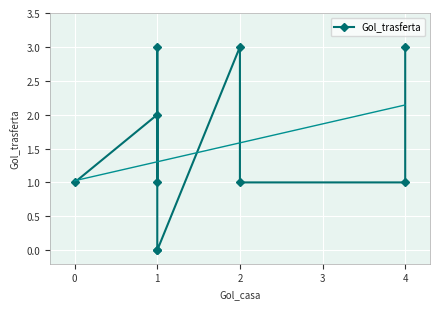

How many points are lower than both their immediate neighbors (excluding endpoints)?

1